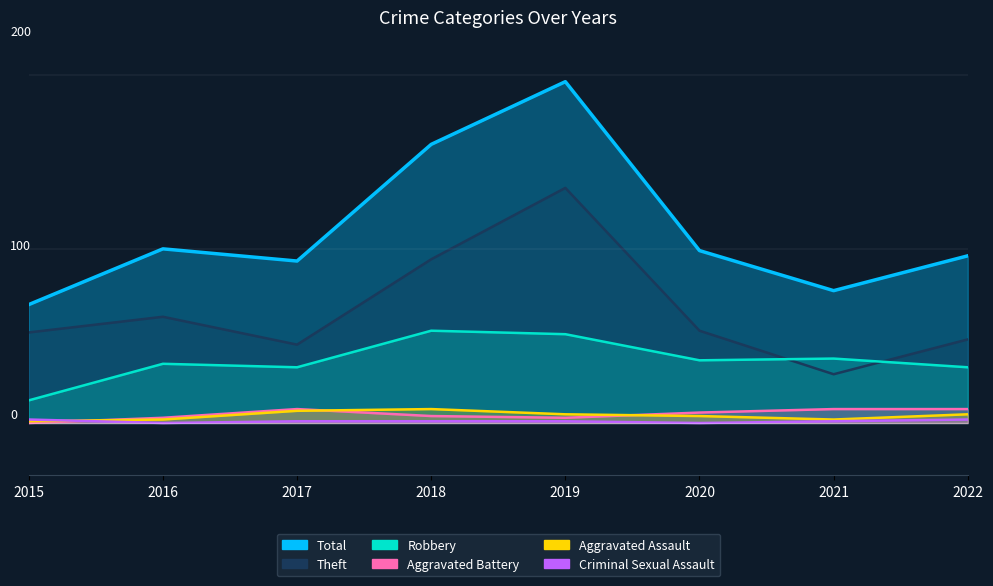

Between 2017 and 2020, which is larger?

2020